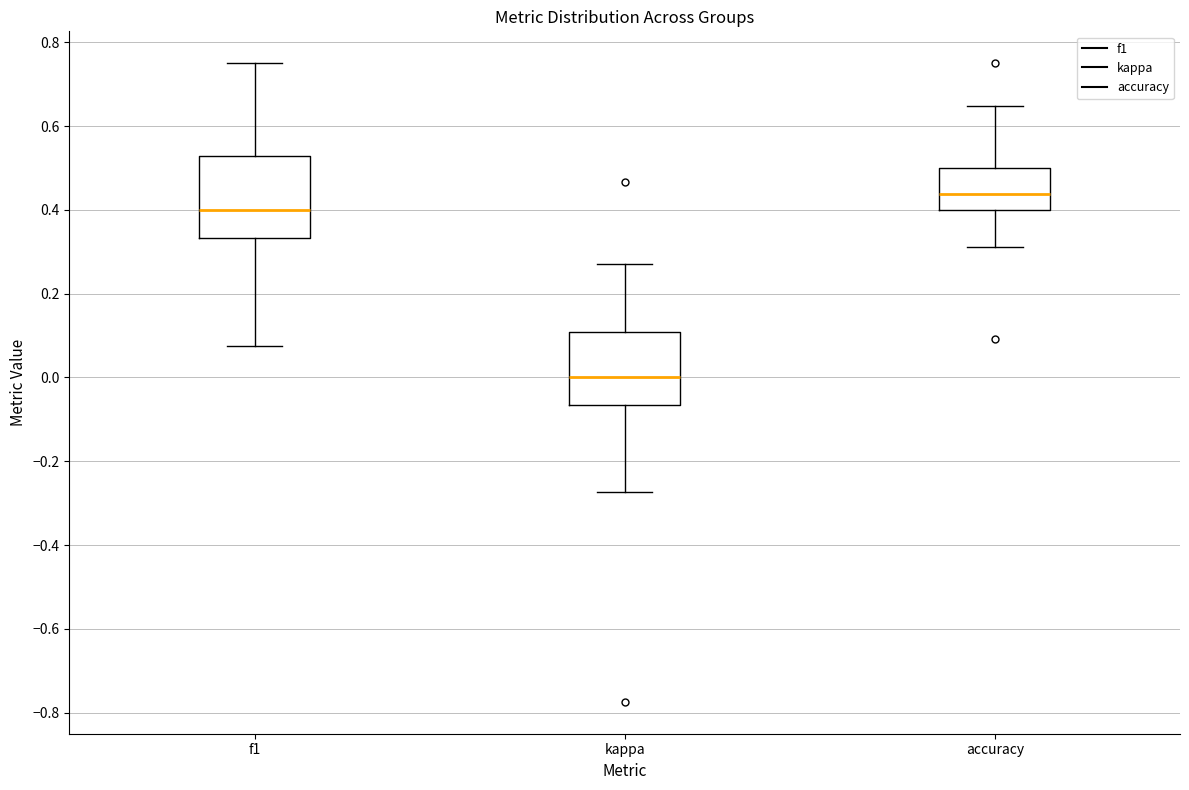

Where does the lower whisker of the box for accuracy end on the y-axis? The values are not printed on the chart, so give them approximately, as read against the axis.

0.32